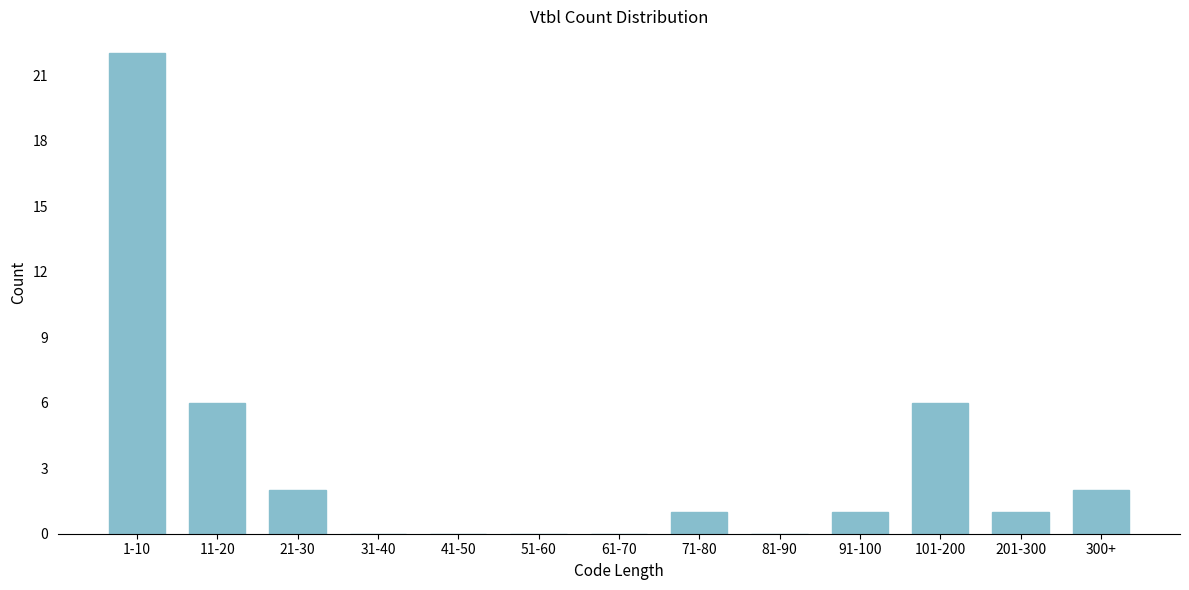

Reading left to right, transcribe all the data shown in this chart.

1-10=22	11-20=6	21-30=2	31-40=0	41-50=0	51-60=0	61-70=0	71-80=1	81-90=0	91-100=1	101-200=6	201-300=1	300+=2